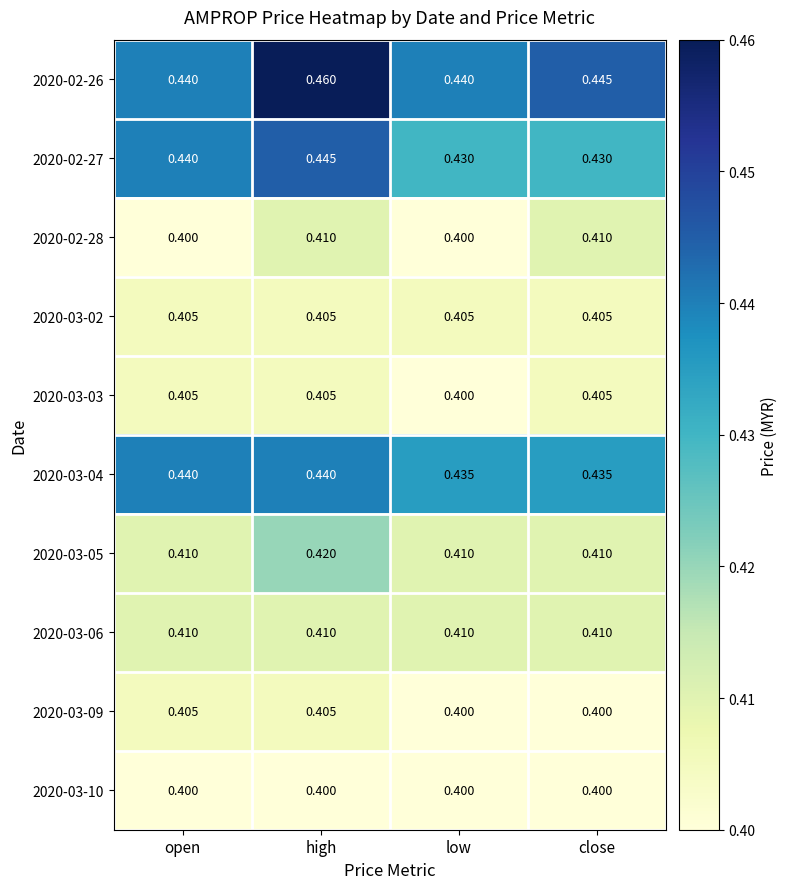

What is the difference between the highest and lowest values at high?

0.1